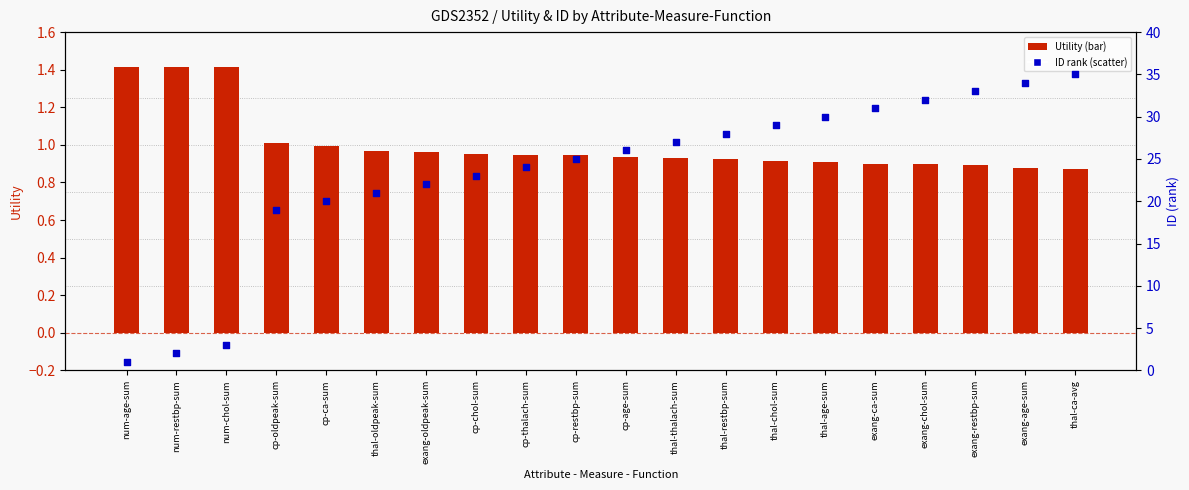

At which category is the sum across all series the highest?

thal-ca-avg